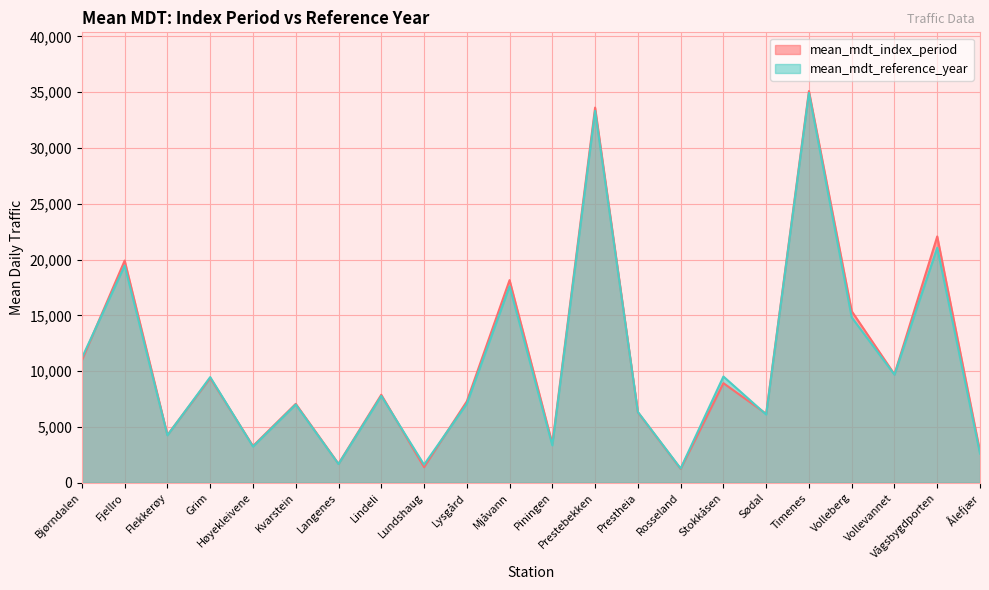

How many series are shown in this chart?

2